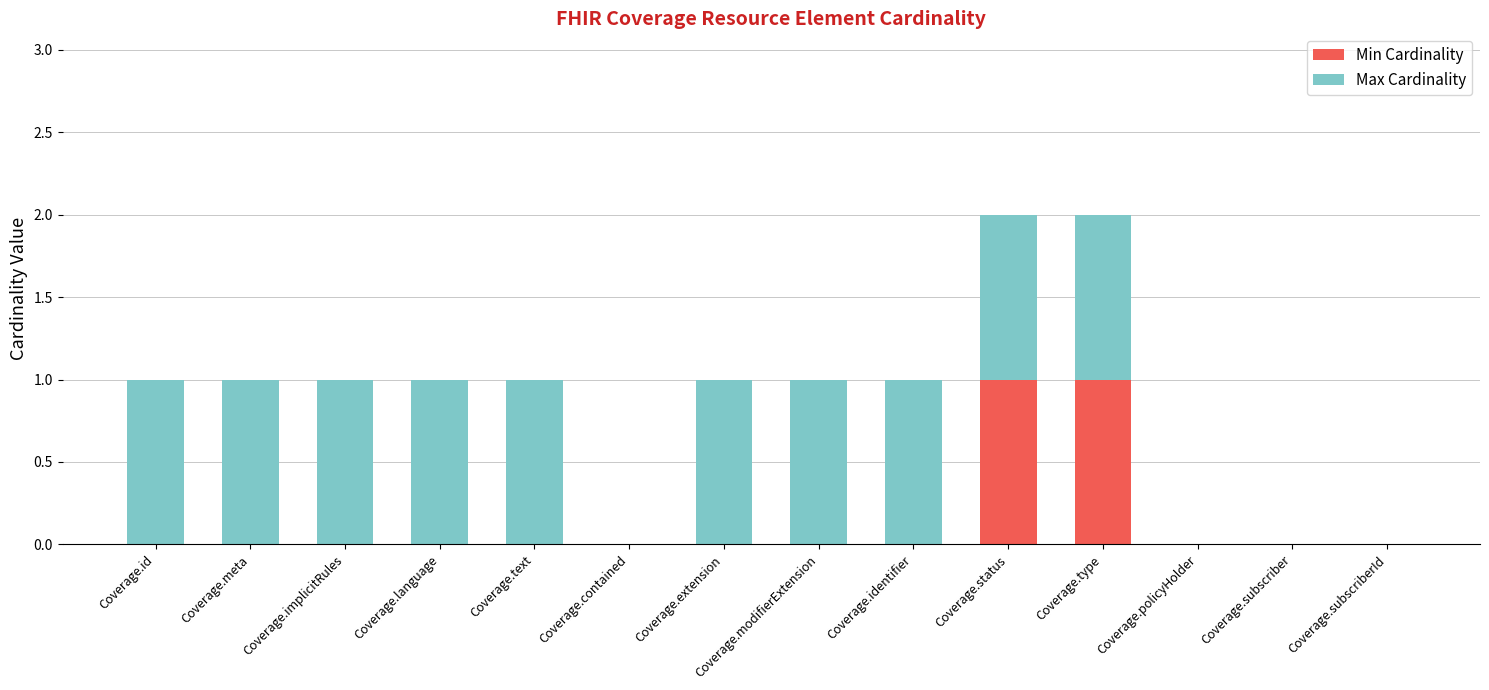

Does the chart contain stacked bars?

Yes